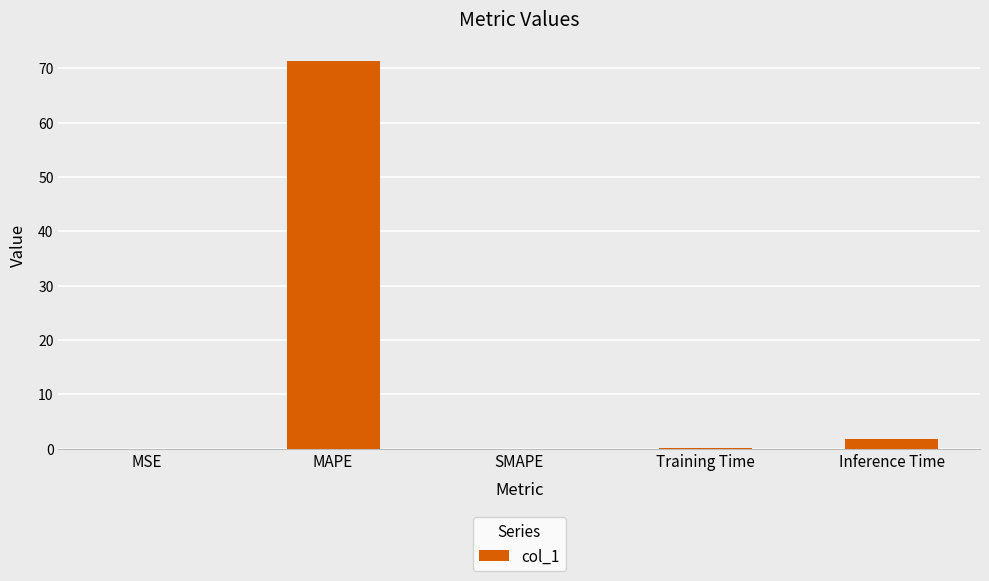

What is the maximum value shown in the chart?

71.3